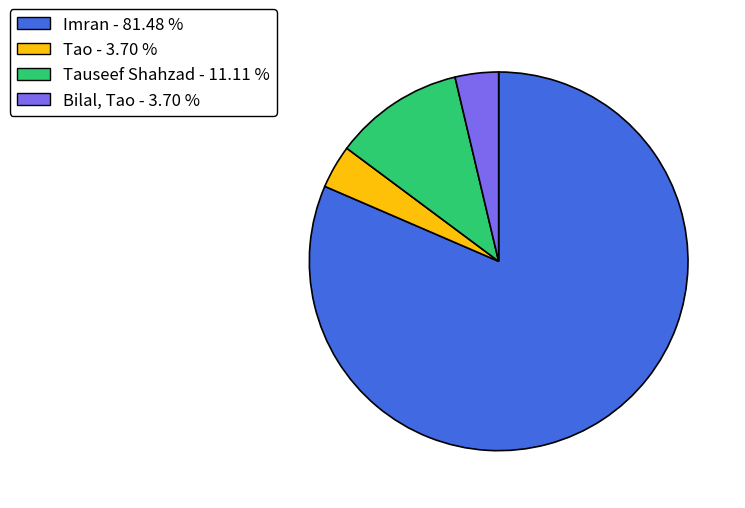

How many segments does this pie chart have?

4